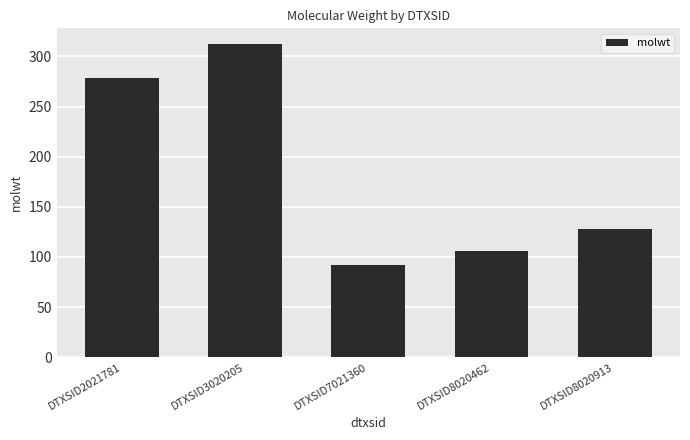

Does the chart contain any negative values?

No